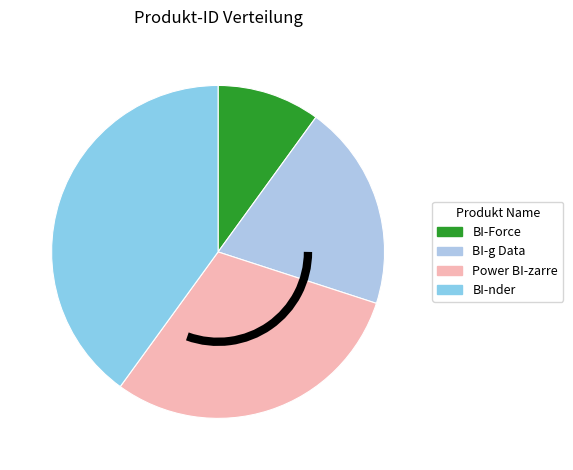

To the nearest percent, what percentage of the pie is Power BI-zarre?

30%